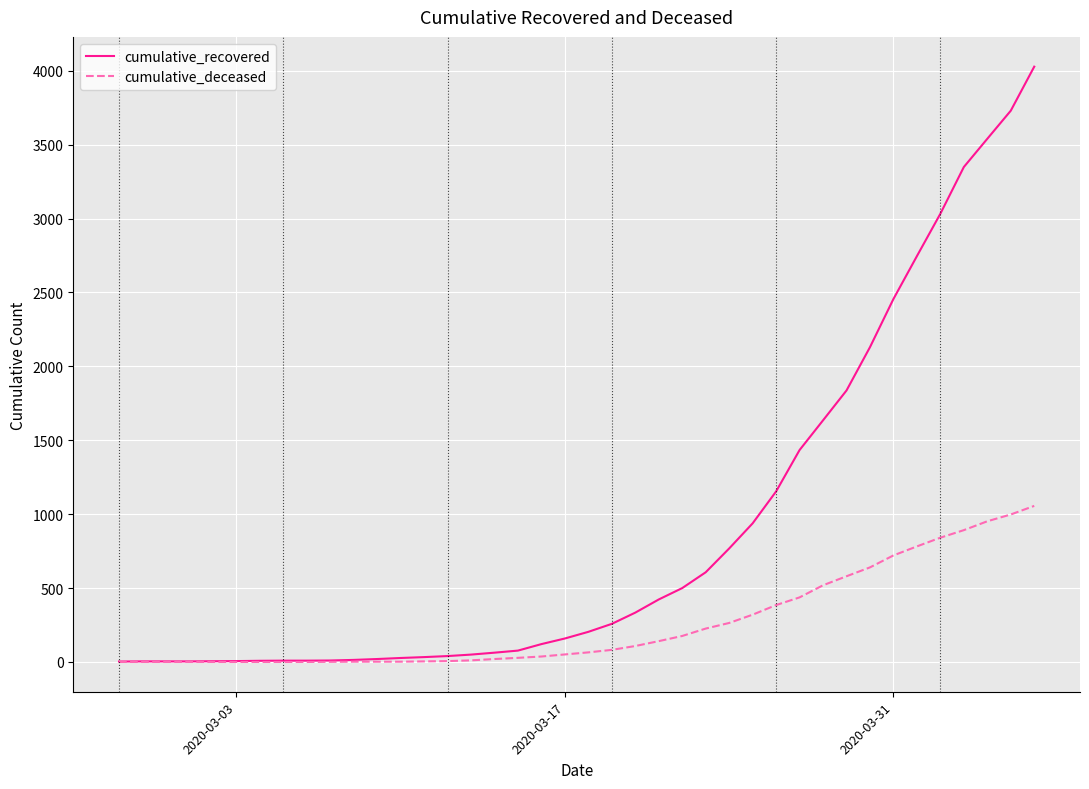

What is the difference between the second highest and second lowest values in the cumulative_recovered series?

3726